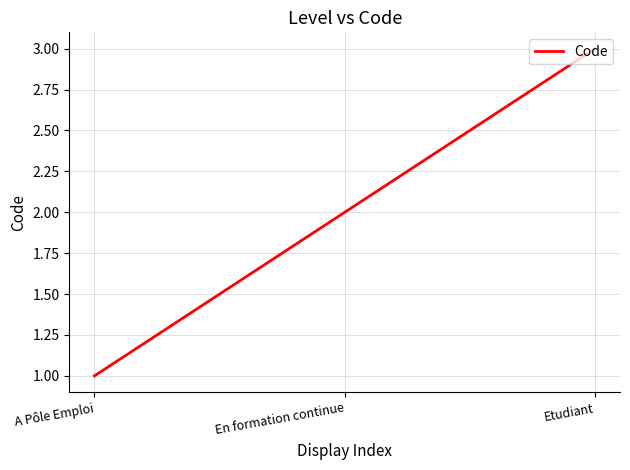

Rank the categories by value from highest to lowest.

Etudiant, En formation continue, A Pôle Emploi